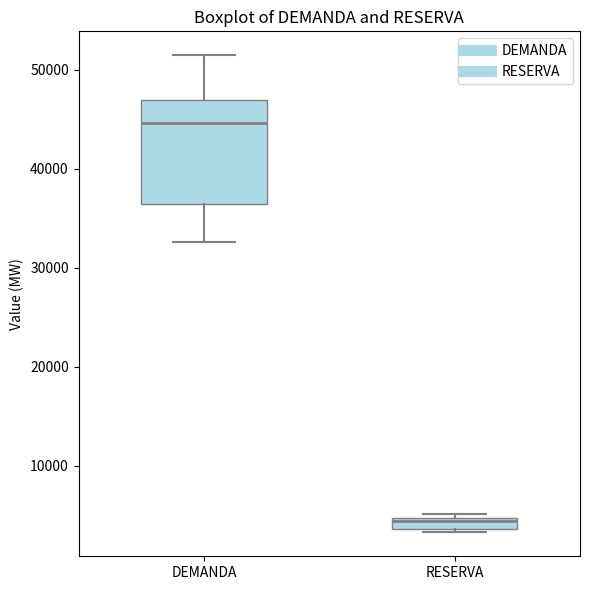

Which box's median line is the lowest?

RESERVA